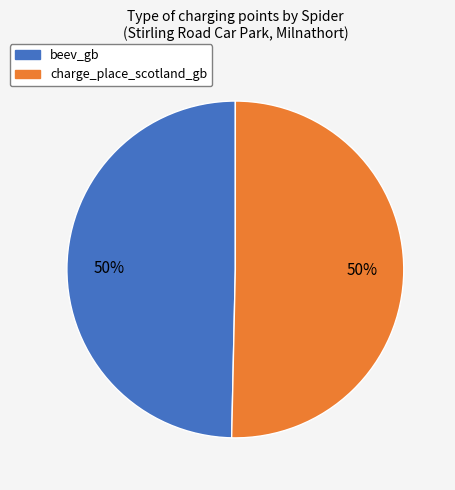

Is the sum of beev_gb and charge_place_scotland_gb greater than half?

Yes